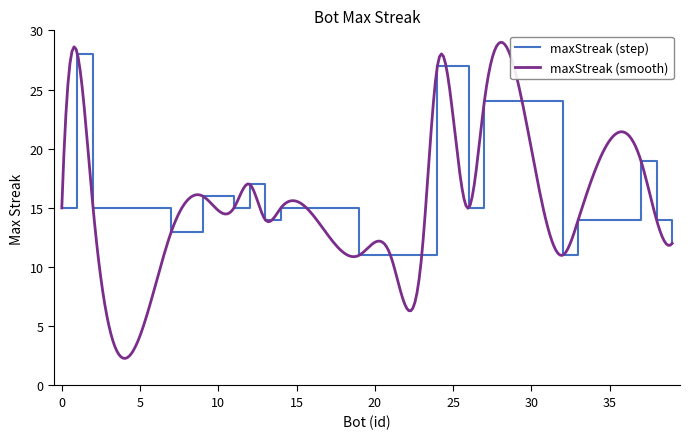

What is the greatest value displayed?

28